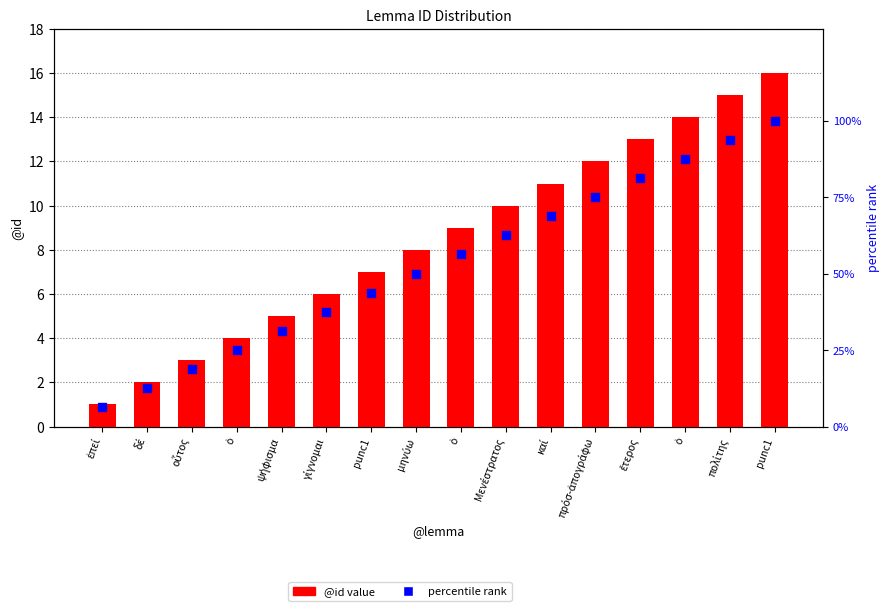

Which series has the largest total across all categories?

percentile rank